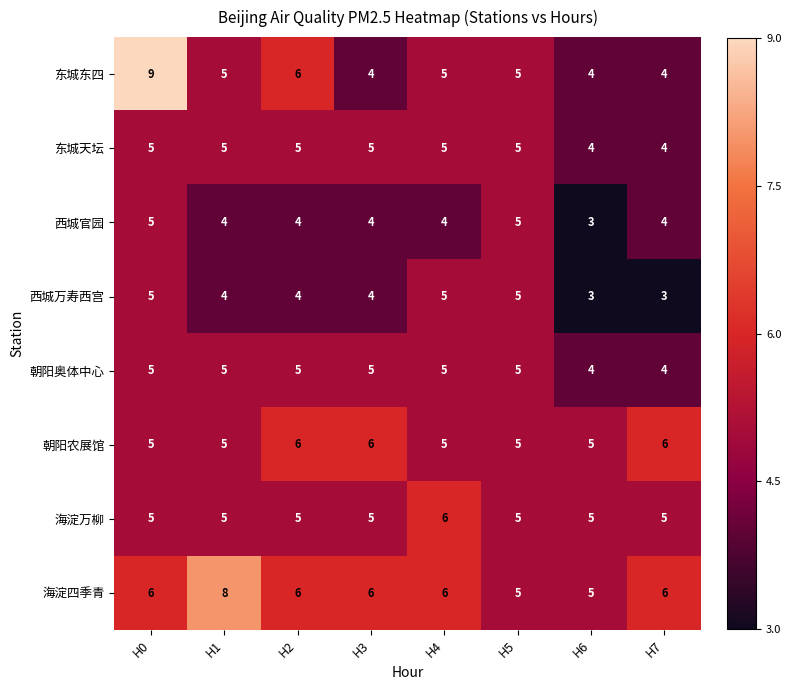

What is the sum of all 西城官园 values?

33